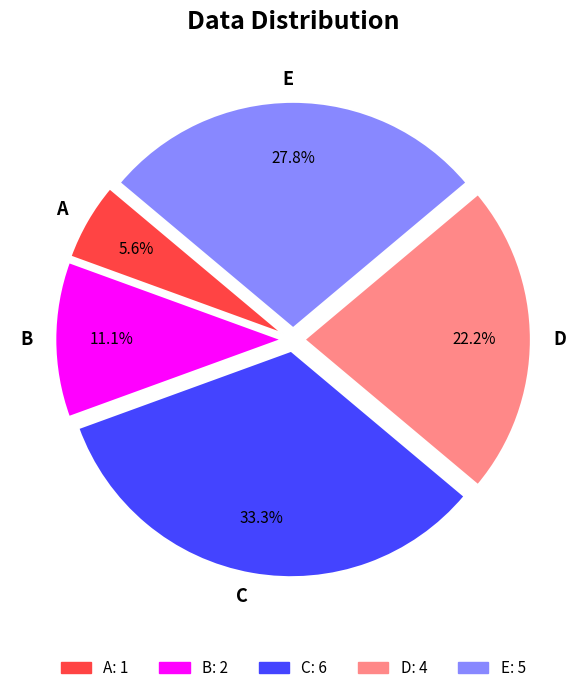

The E slice represents 16% of the pie. True or false?

False